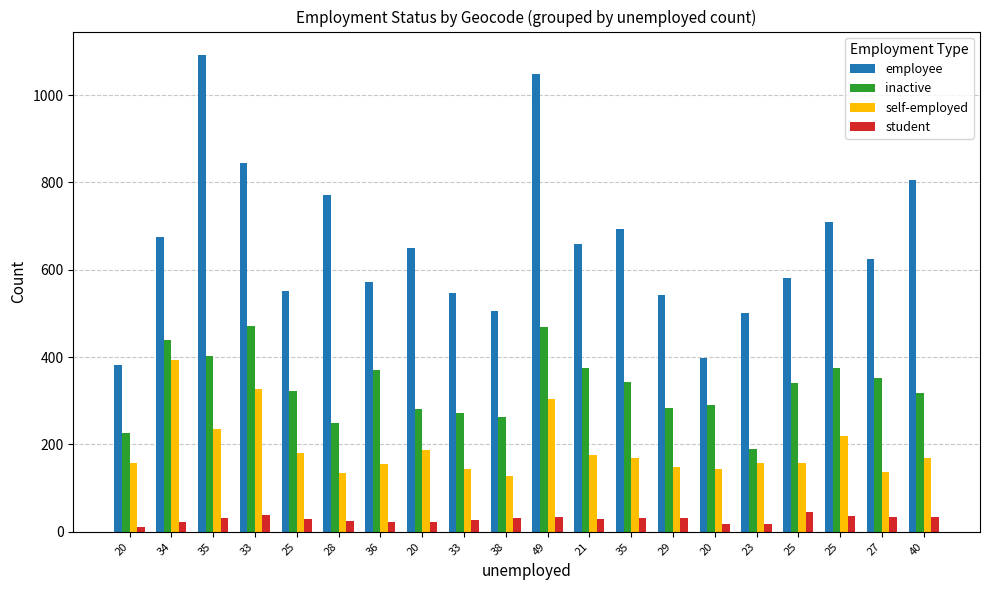

What are all the series names shown in the legend?

employee, inactive, self-employed, student